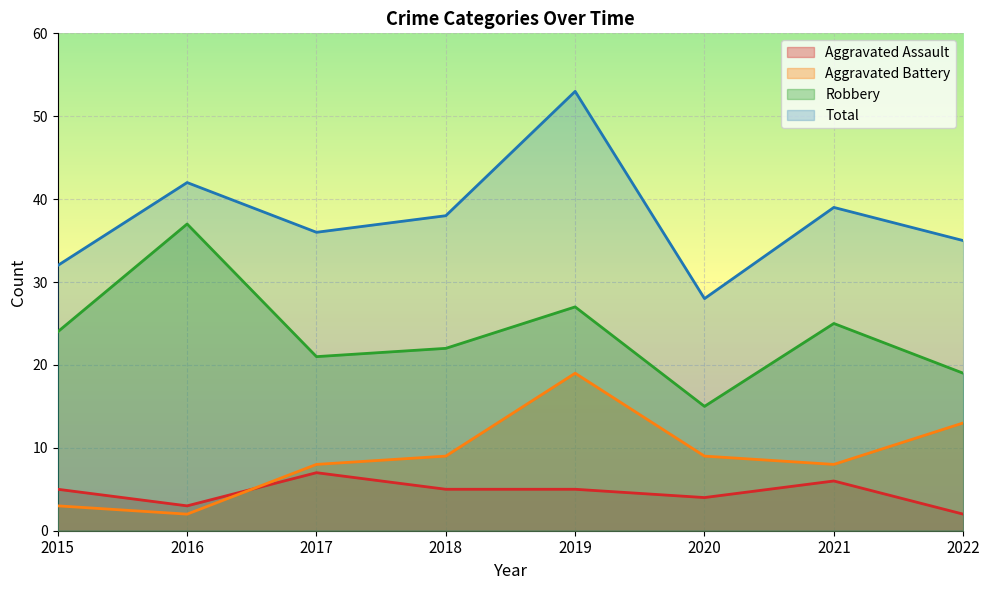

What is the lowest value of the Aggravated Assault series?

2